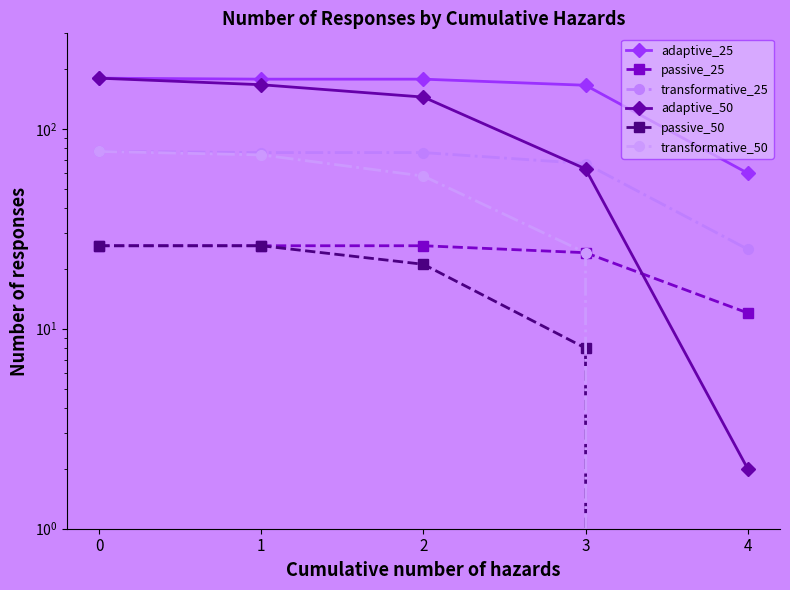

What is the spread (max minus min) of values at 0?

153